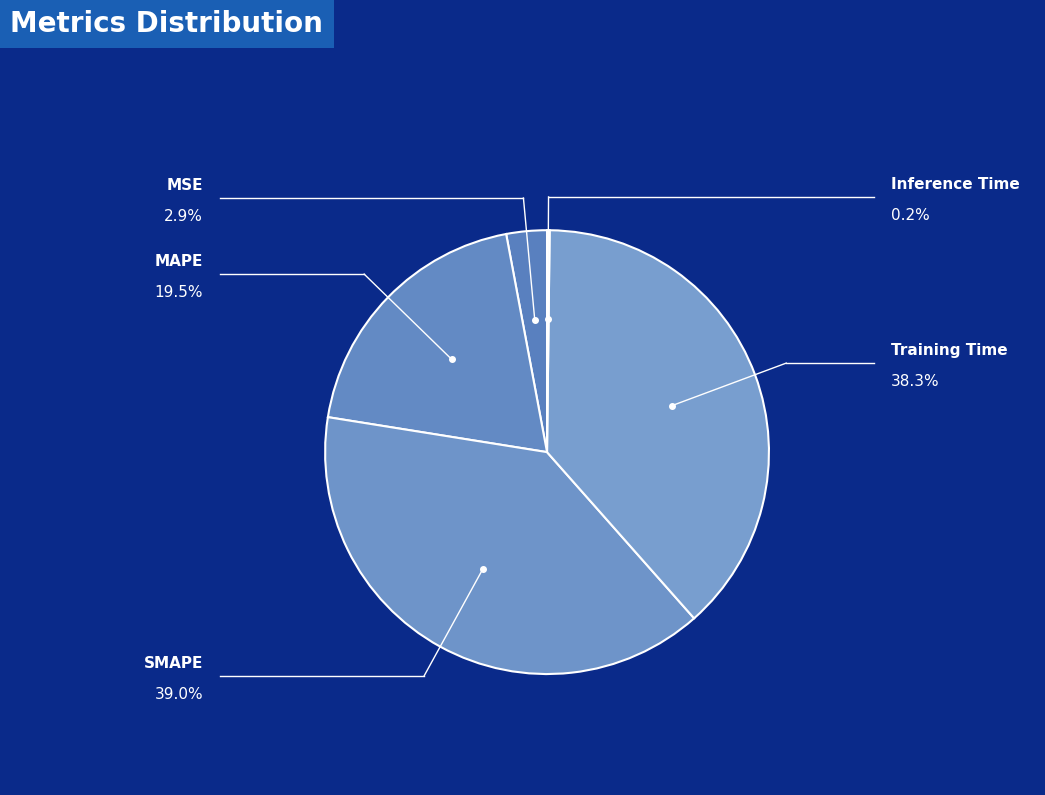

The Inference Time slice represents 7% of the pie. True or false?

False